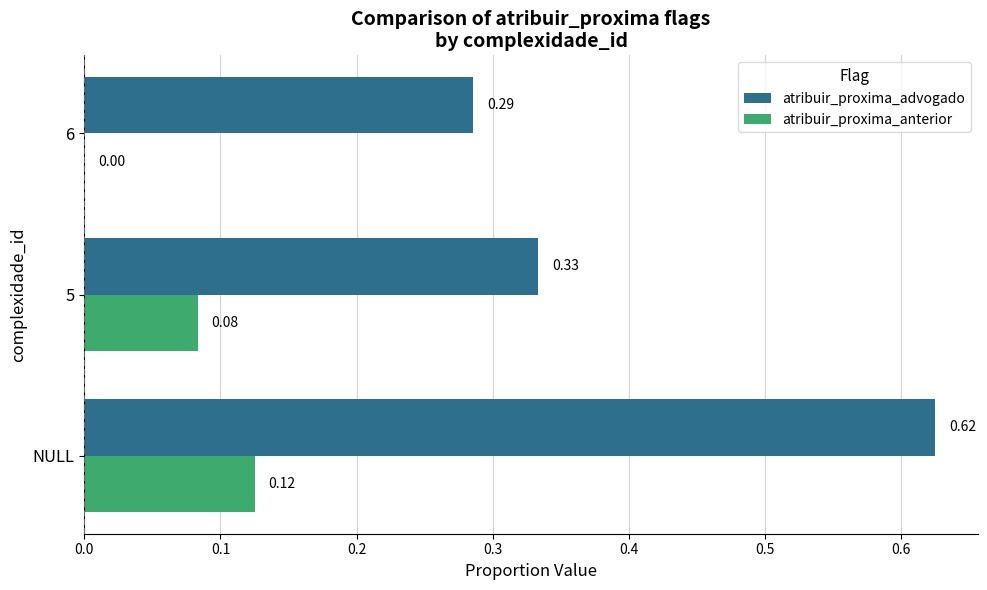

Is the value of atribuir_proxima_advogado at 5 greater than the value of atribuir_proxima_anterior at 6?

Yes